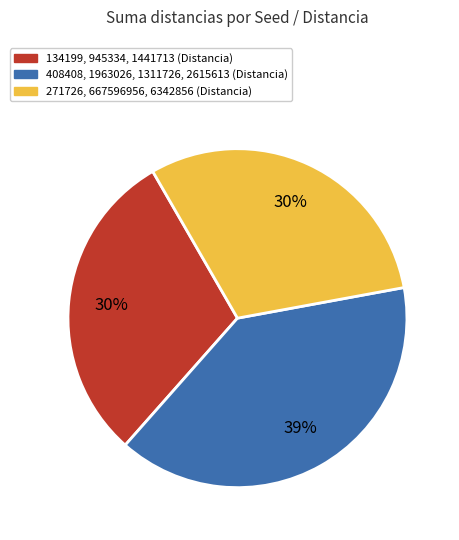

Is there any slice that represents more than half of the pie?

No